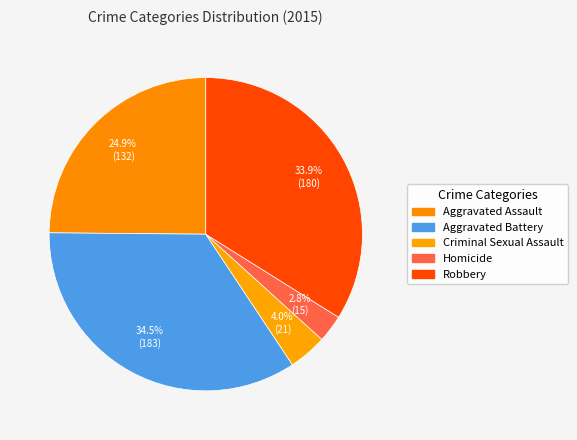

What is the smallest slice in the pie chart?

Homicide